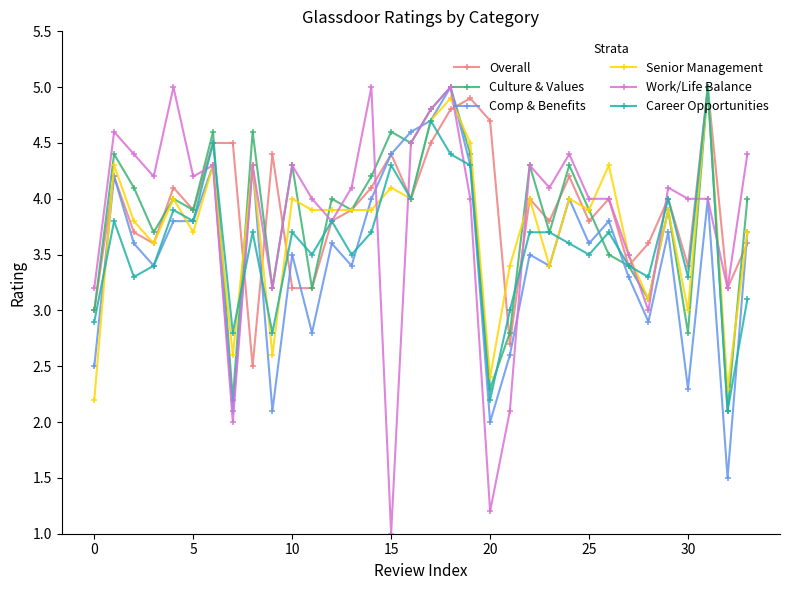

Which series has the largest total across all categories?

Overall